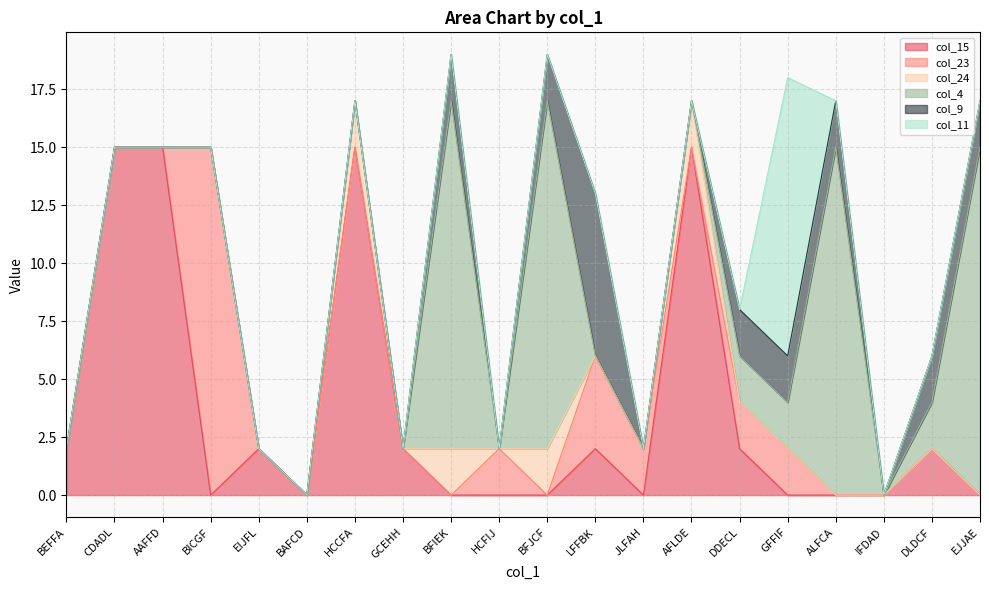

What is the label of the 17th point from the left?

ALFCA